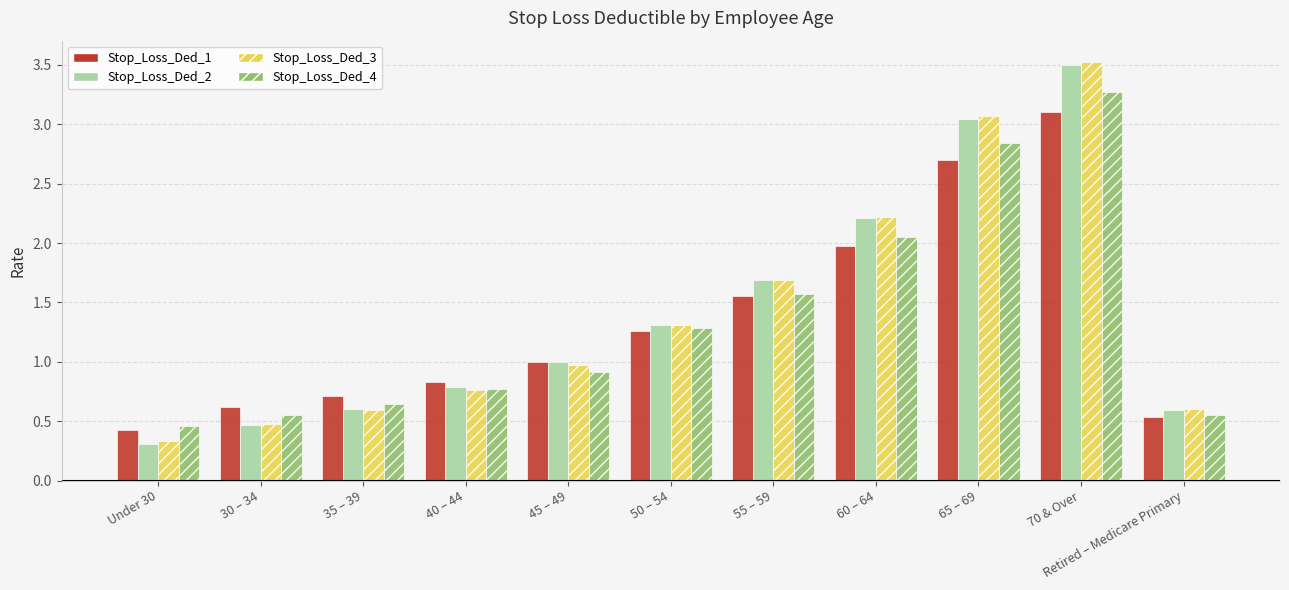

The value of Stop_Loss_Ded_2 at 30 – 34 is 0.5. True or false?

True